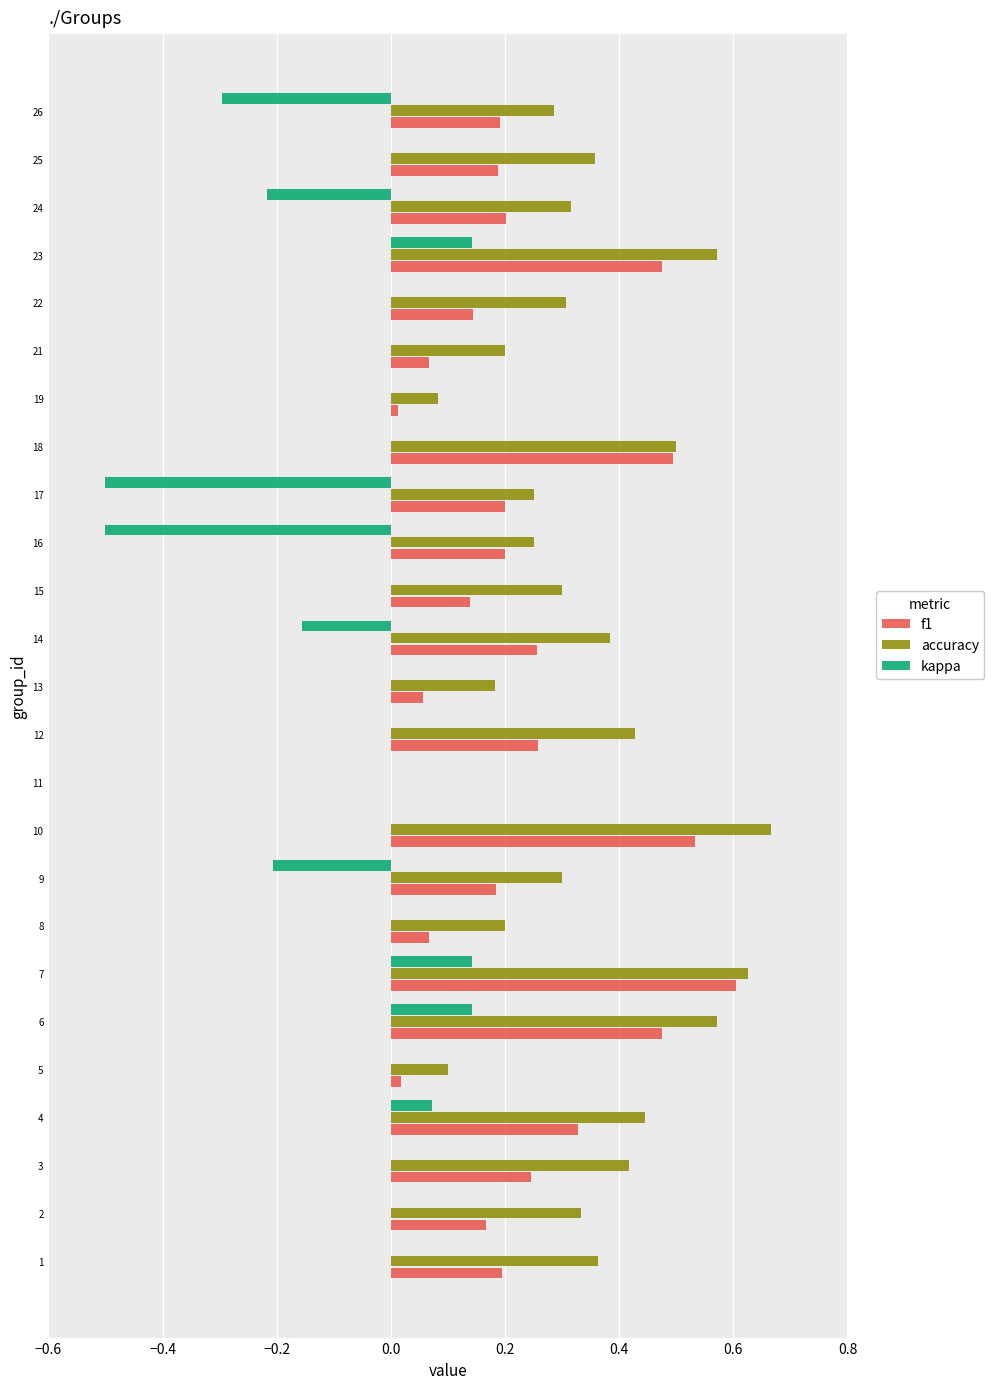

The value of kappa at 9 is -0.2. True or false?

True